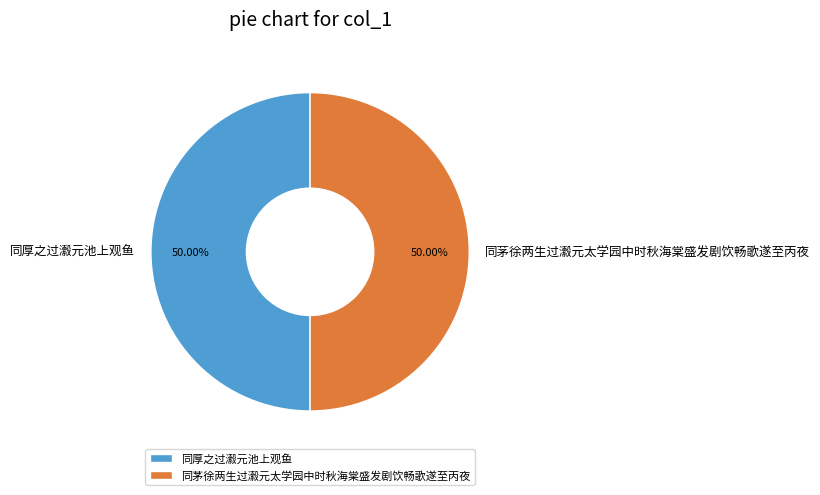

Combined, do 同厚之过瀫元池上观鱼 and 同茅徐两生过瀫元太学园中时秋海棠盛发剧饮畅歌遂至丙夜 account for over 50%?

Yes